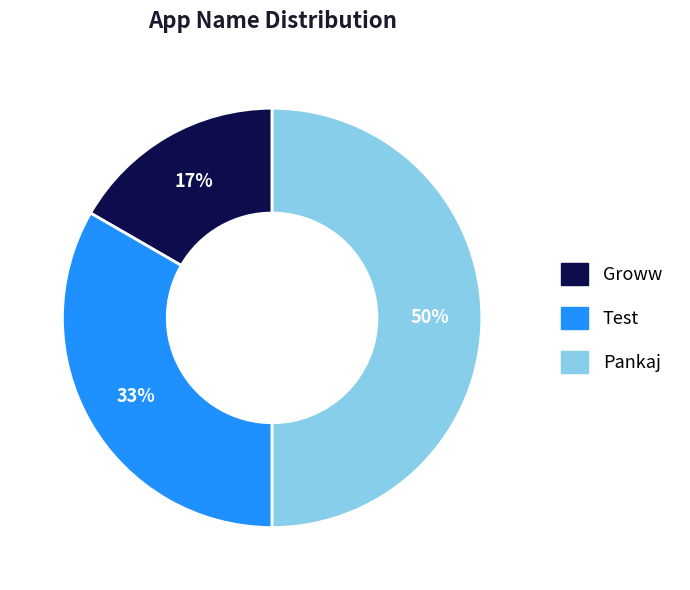

Do Pankaj and Groww together represent more than half of the pie?

Yes